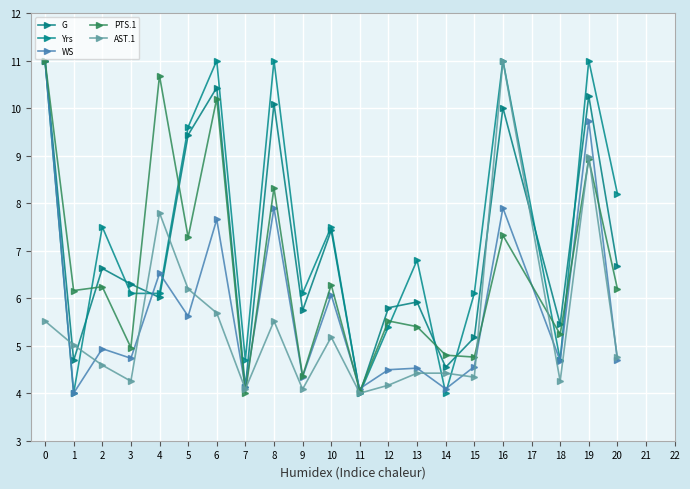

What is the total value across all series at 12?

25.4